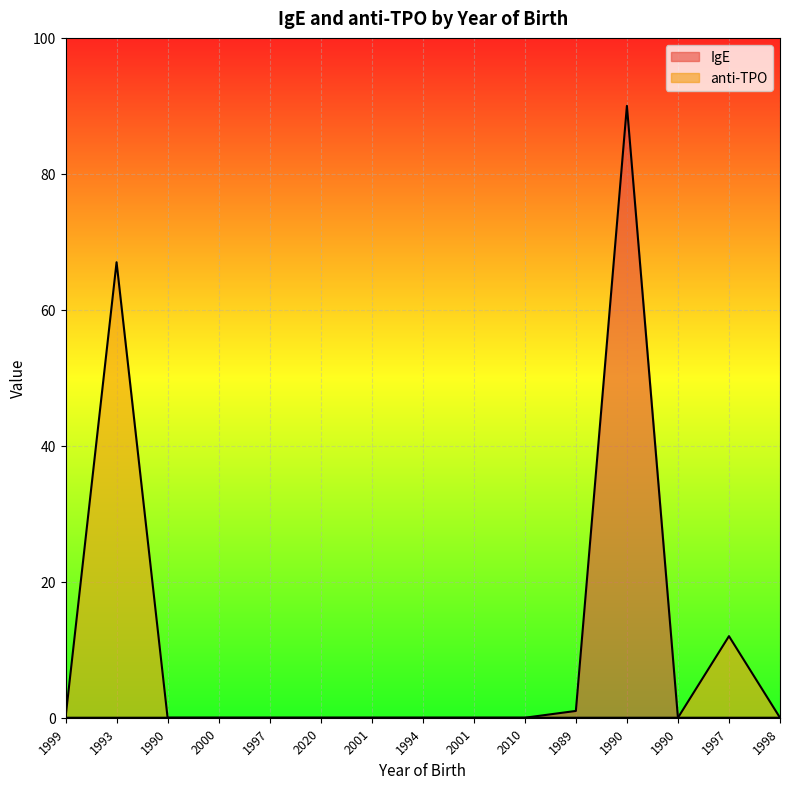

Between 2001 and 2010, which series saw the biggest shift?

IgE